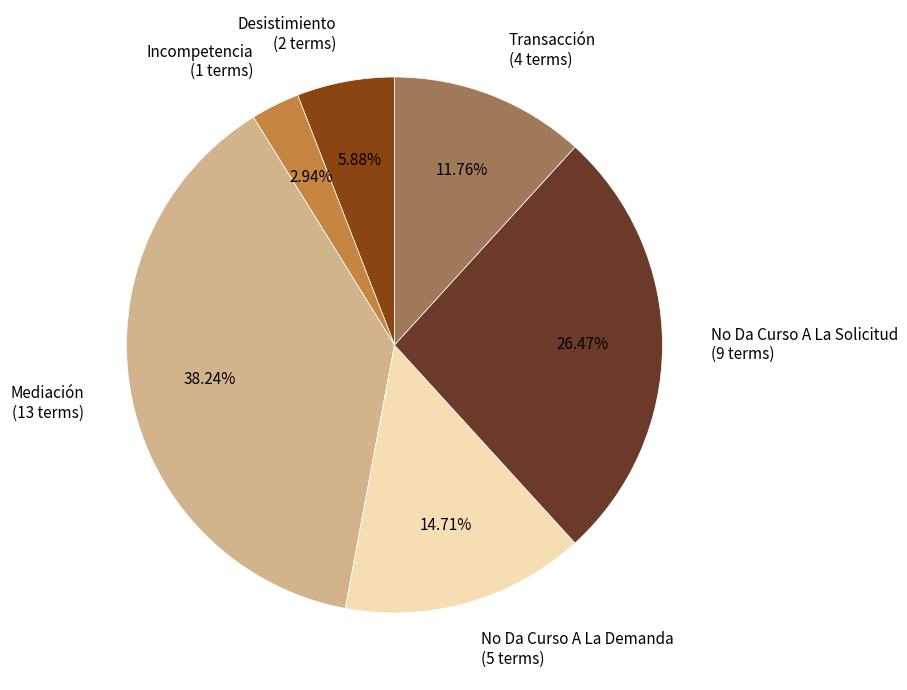

What portion of the pie excludes No Da Curso A La Solicitud?

73.5%